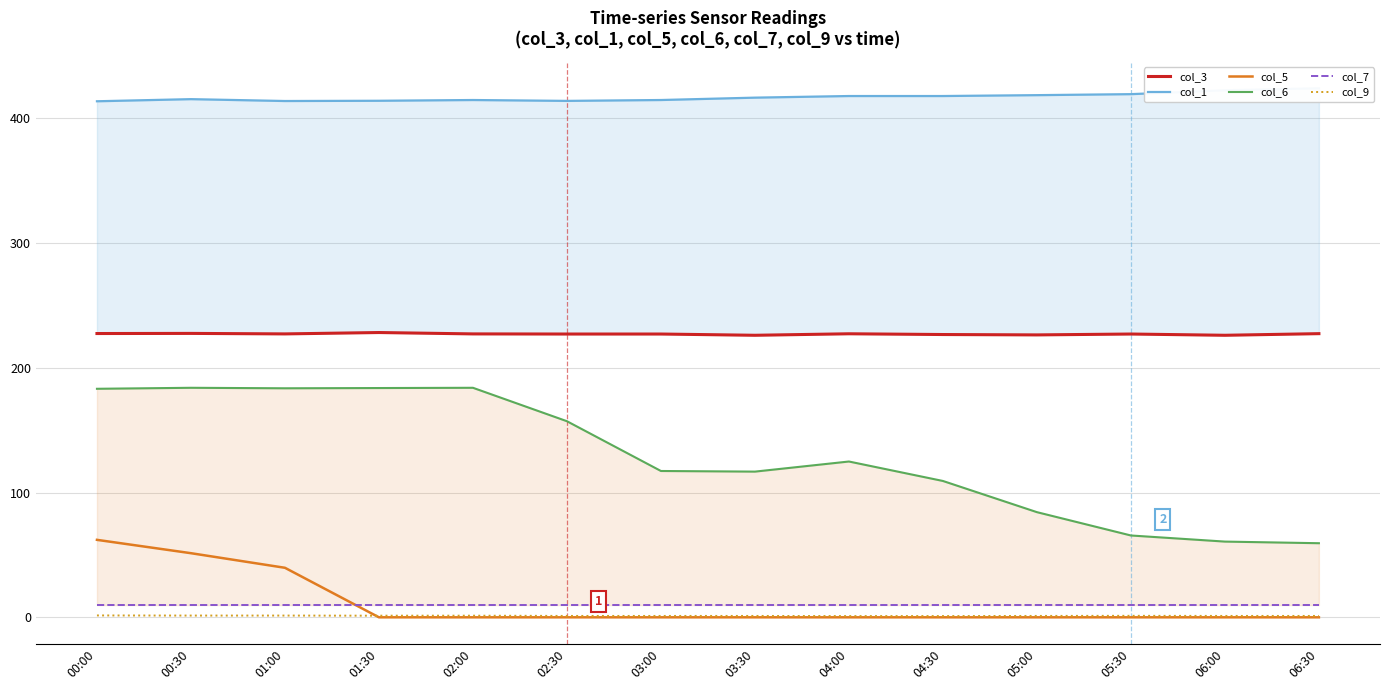

Is it true that col_9 equals 1.1 at 03:30?

True